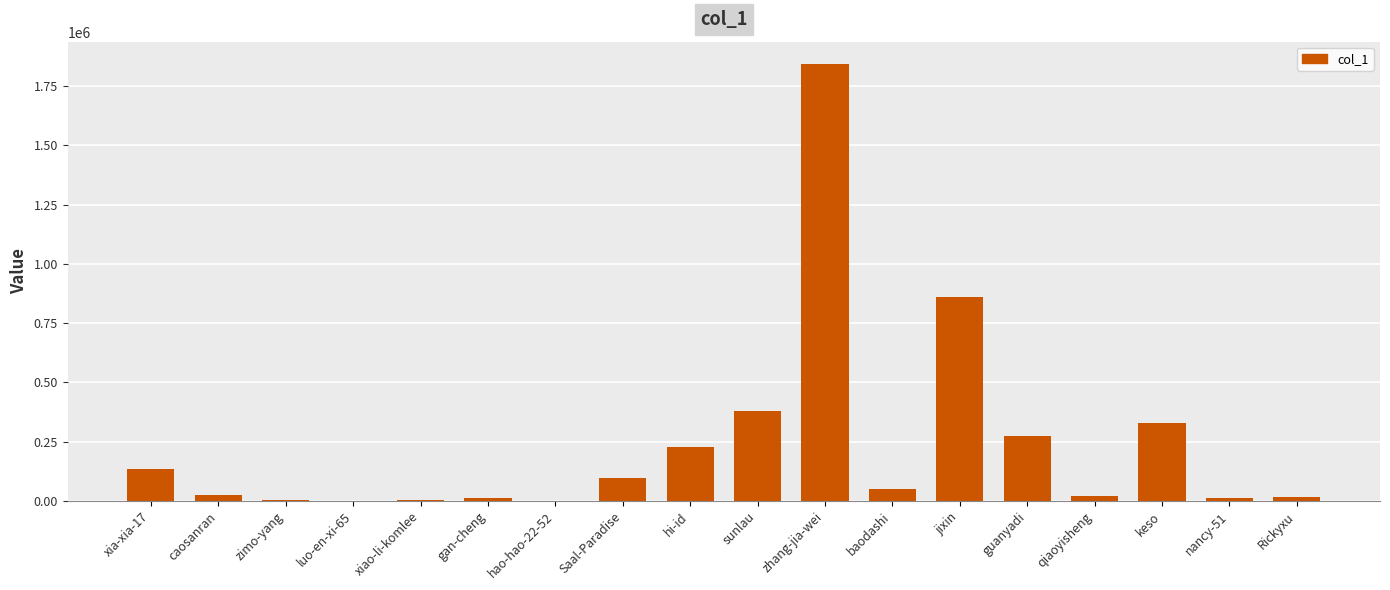

What is the change in value from hao-hao-22-52 to hi-id?

+225195